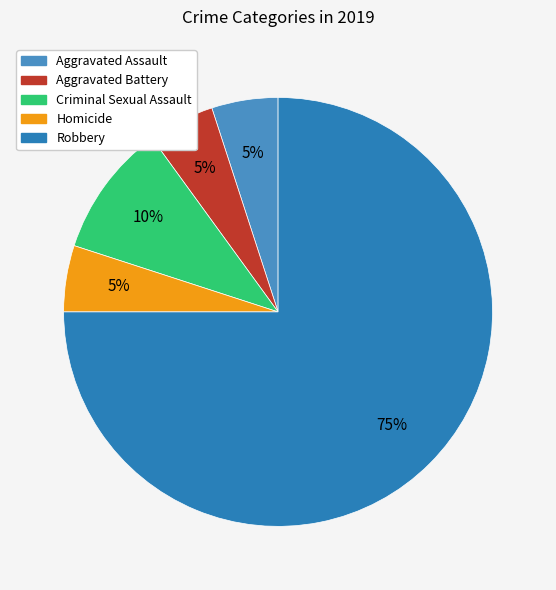

What is the smallest slice in the pie chart?

Aggravated Assault